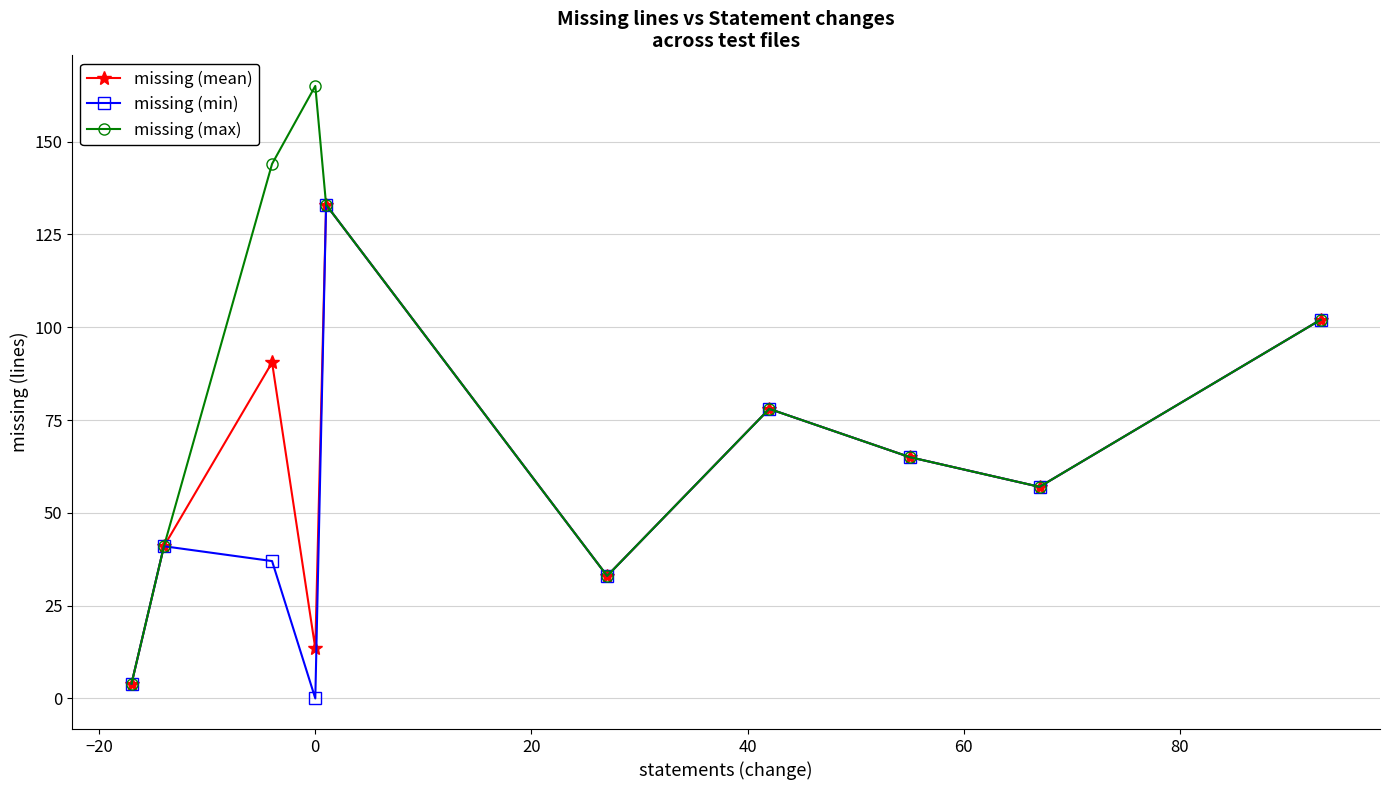

Reading left to right, extract all data points from this chart.

missing (mean): 4.0	41.0	90.5	13.5	133.0	33.0	78.0	65.0	57.0	102.0
missing (min): 4.0	41.0	37.0	0.0	133.0	33.0	78.0	65.0	57.0	102.0
missing (max): 4.0	41.0	144.0	165.0	133.0	33.0	78.0	65.0	57.0	102.0